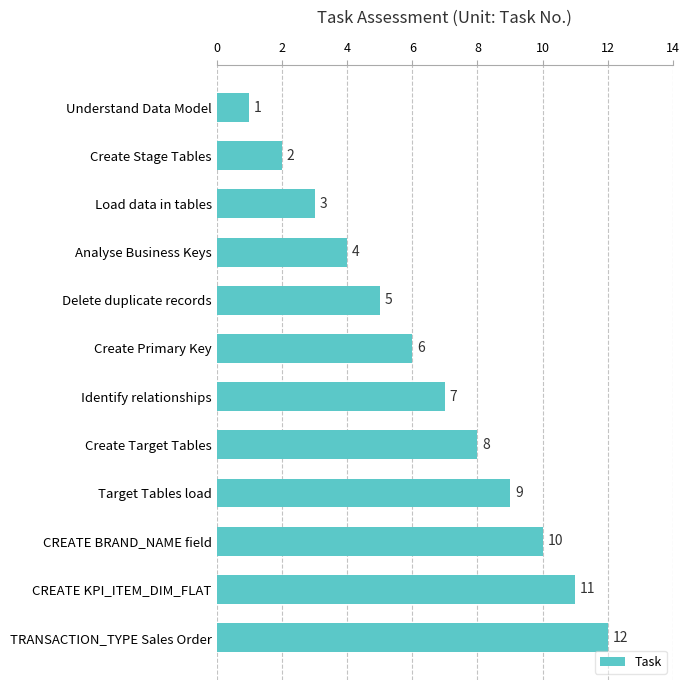

What is the value of the 6th bar from the top?

6